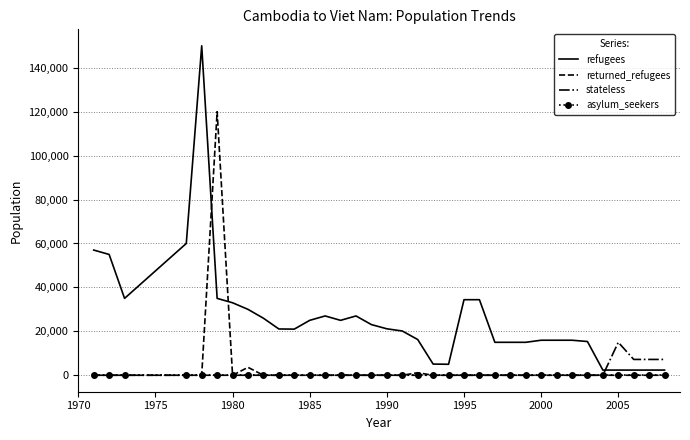

True or false: refugees has more than 0 interior local peaks.

True